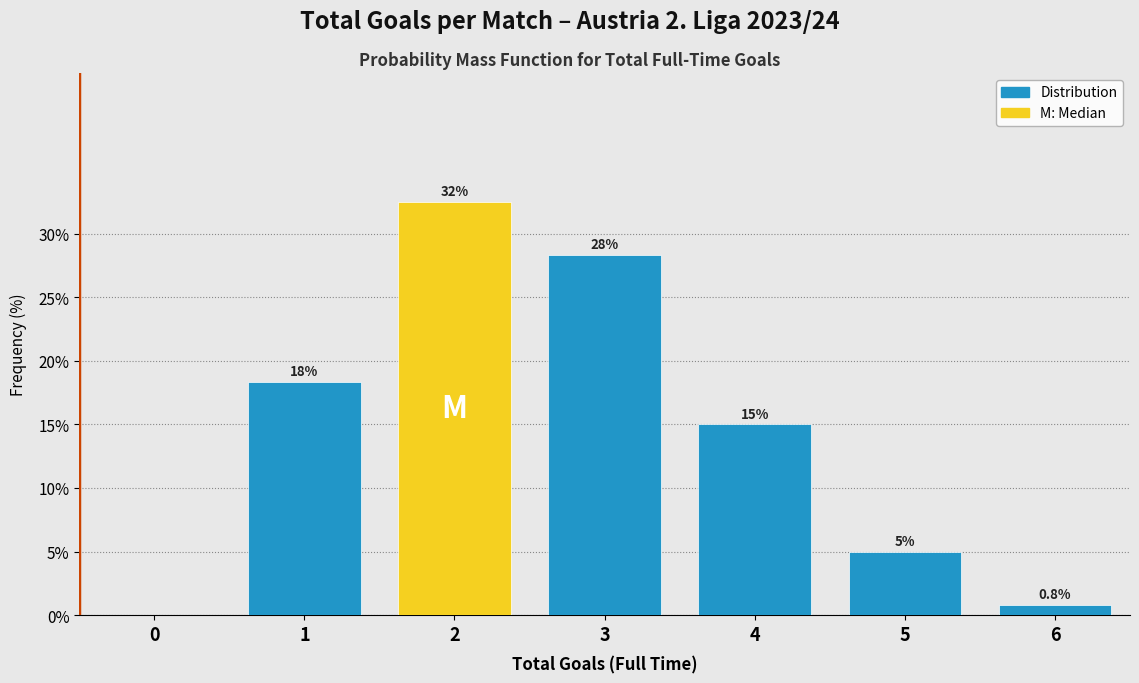

Reading left to right, transcribe all the data shown in this chart.

0=0.0	1=18.3	2=32.5	3=28.3	4=15.0	5=5.0	6=0.8